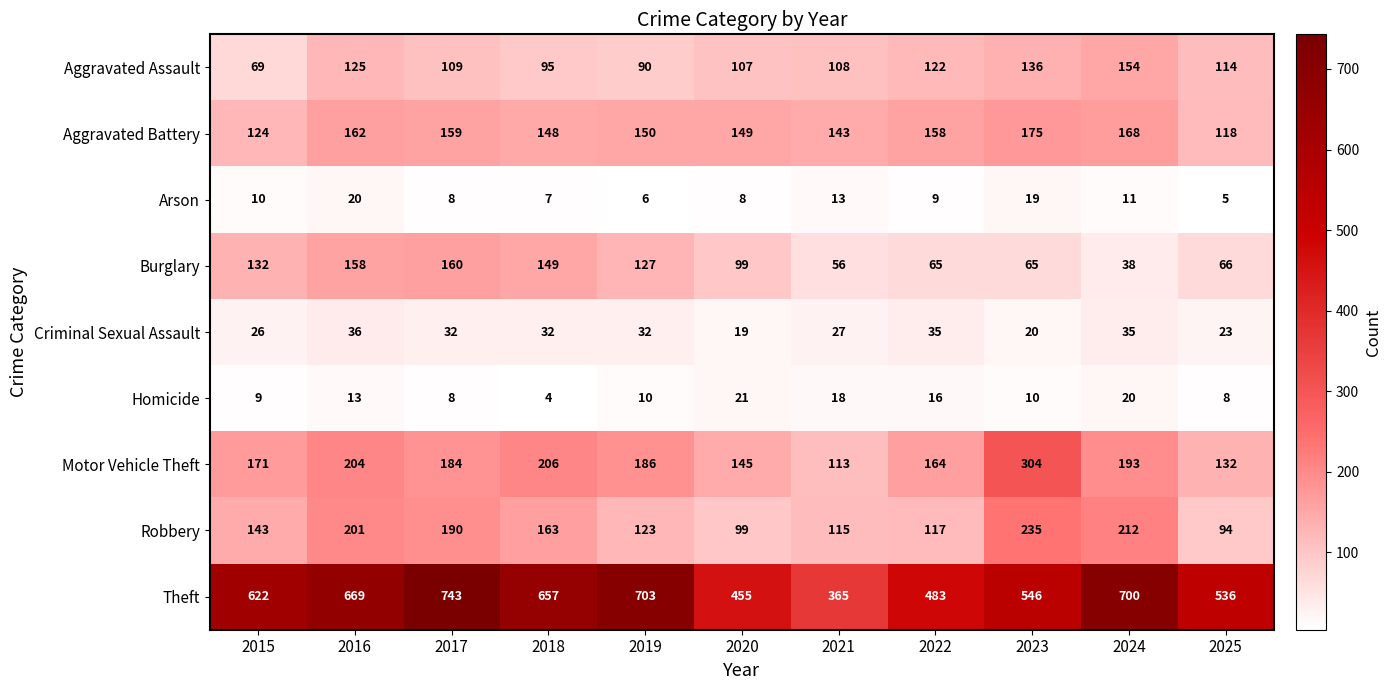

How many distinct data groups are displayed?

9